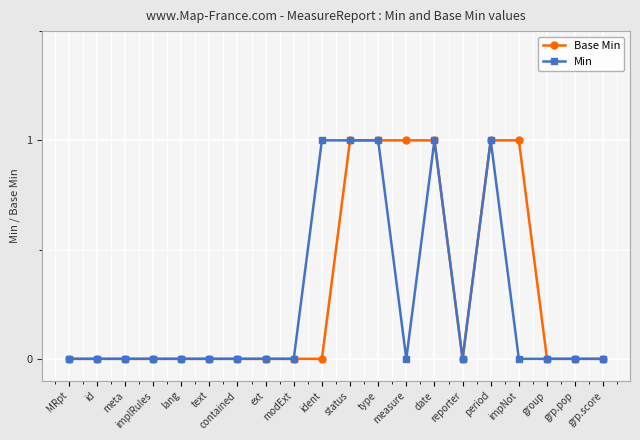

True or false: Min has more than 1 points higher than both neighbors.

True